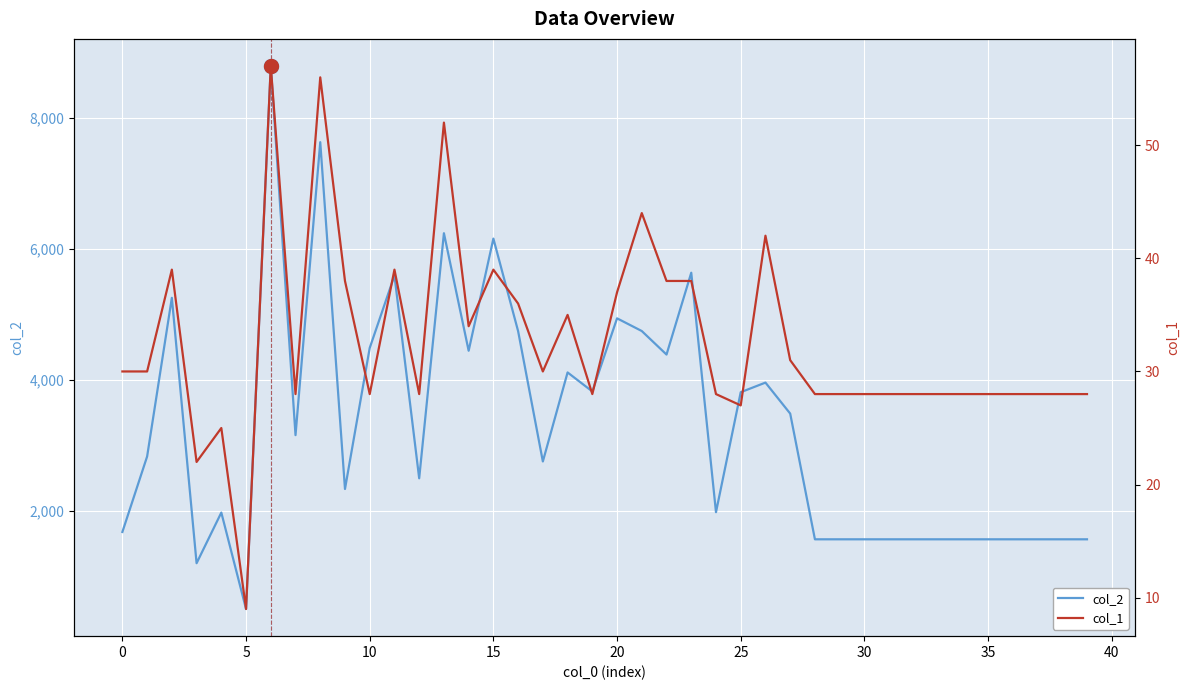

What is the minimum value for col_2?

504